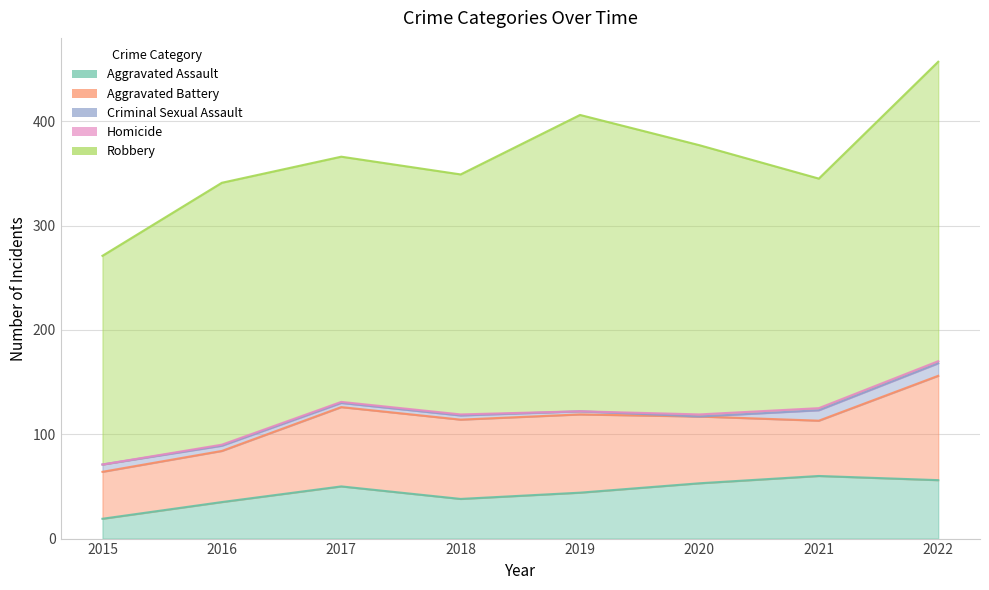

How many lines are shown in the chart?

5